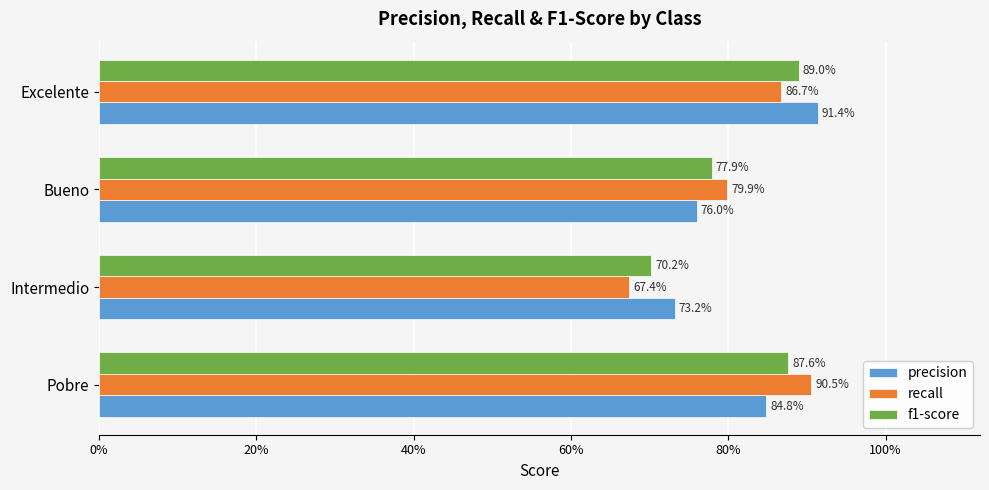

Which series has the widest spread of values?

recall